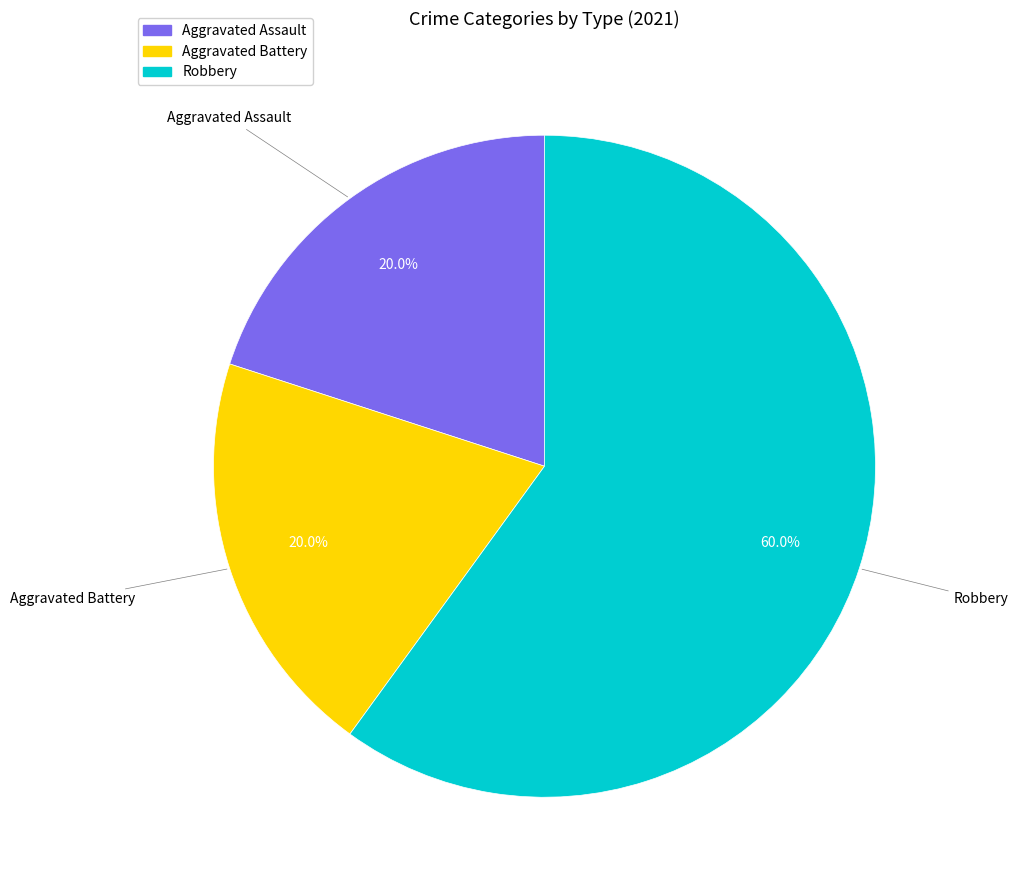

Which category has the biggest portion of the pie?

Robbery